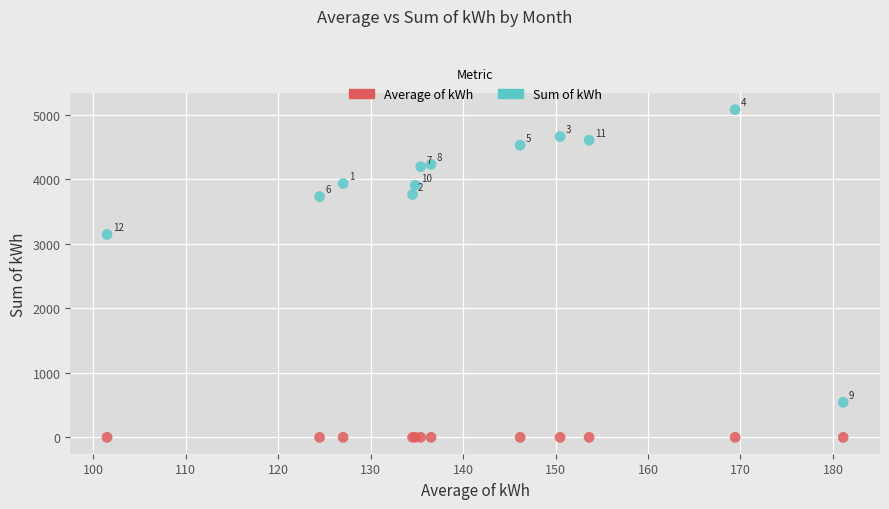

Which series contains the highest Y value?

Sum of kWh